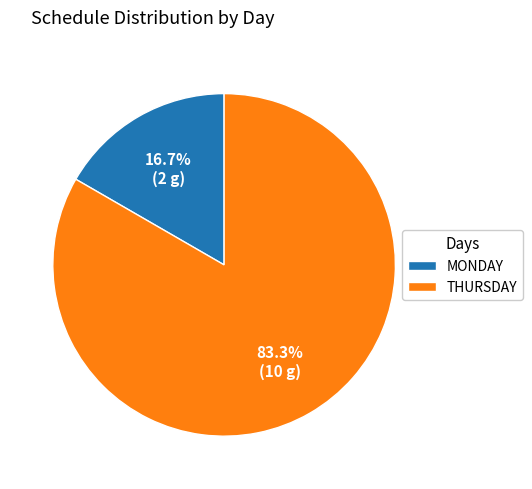

To the nearest percent, what is the average slice percentage?

50%